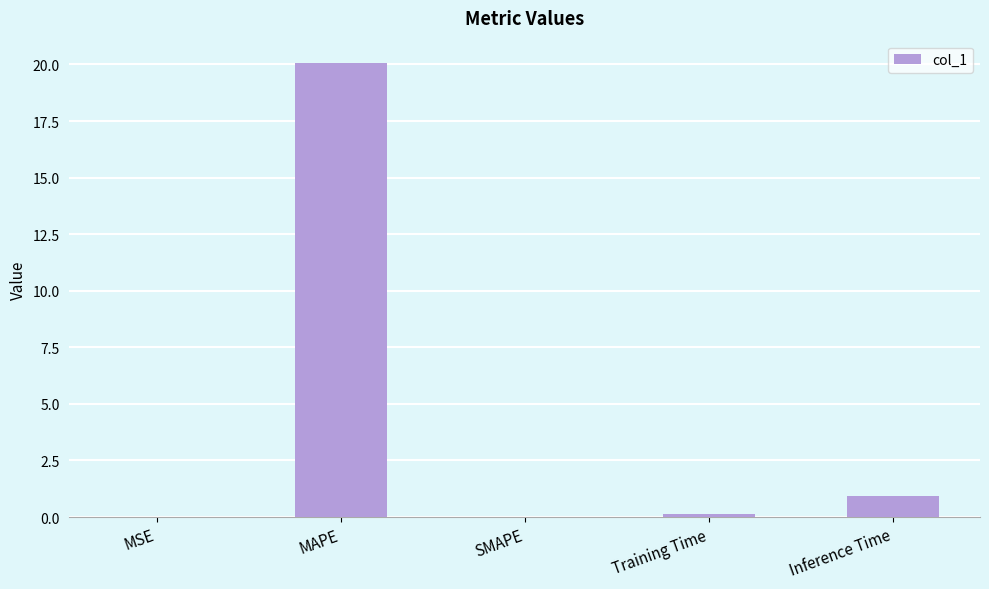

Which category has the highest value across all series?

MAPE